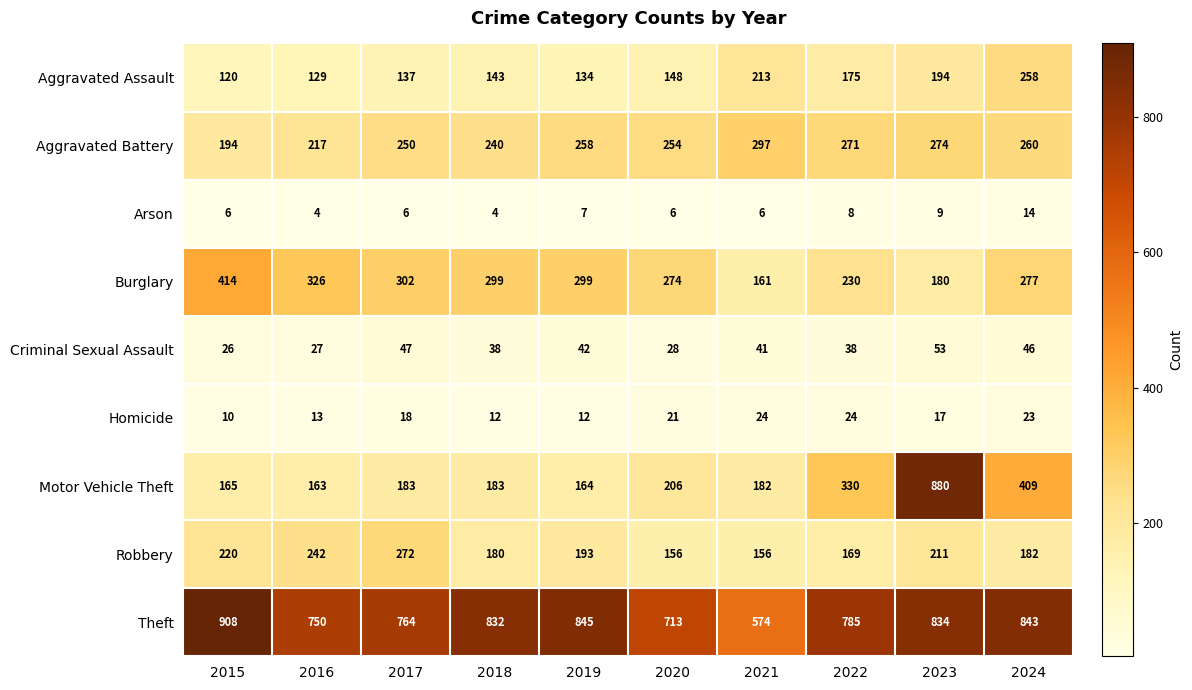

What is the difference between the Burglary values at 2017 and 2015?

112